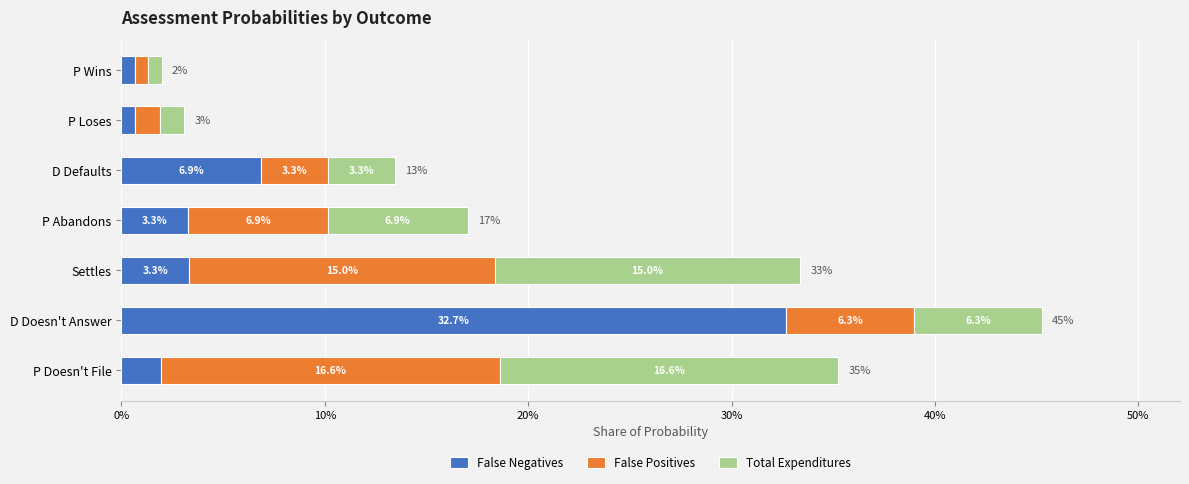

What position from the right is P Doesn't File?

7